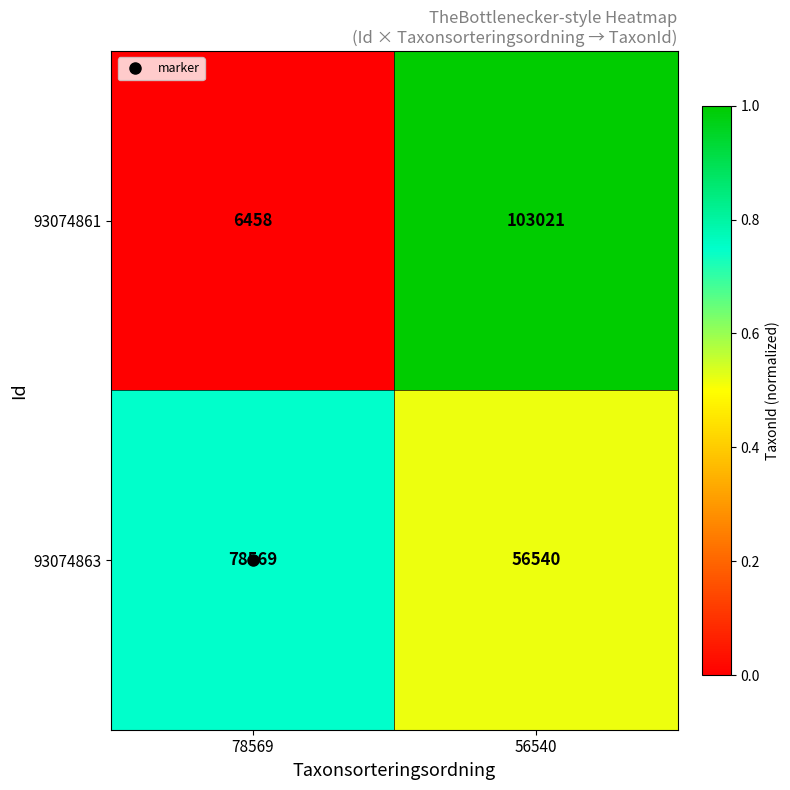

Which category has the lowest value across all series?

78569